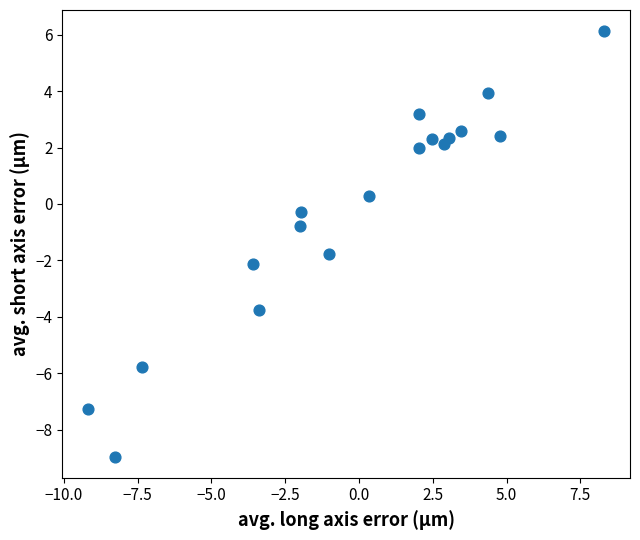

What Y value in the scatter plot is closest to -1?

-0.8